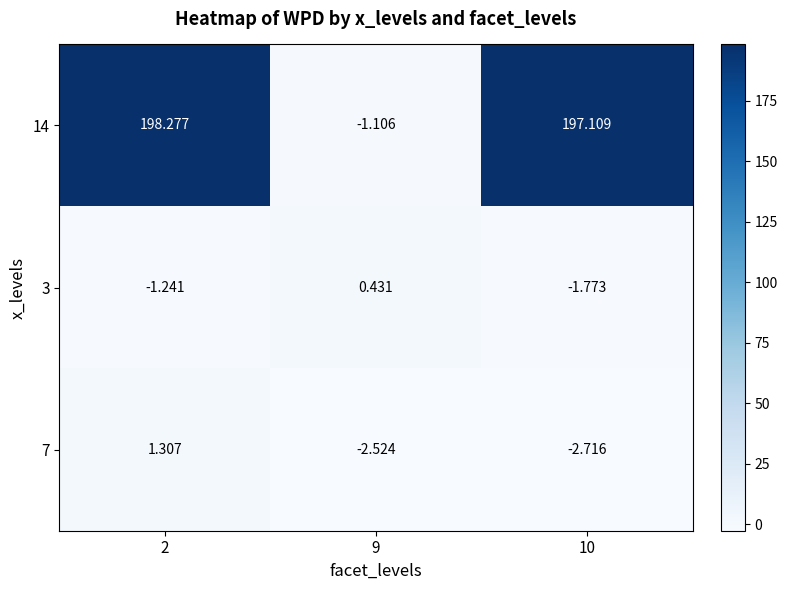

Is the value of 7 at 10 greater than the value of 3 at 9?

No